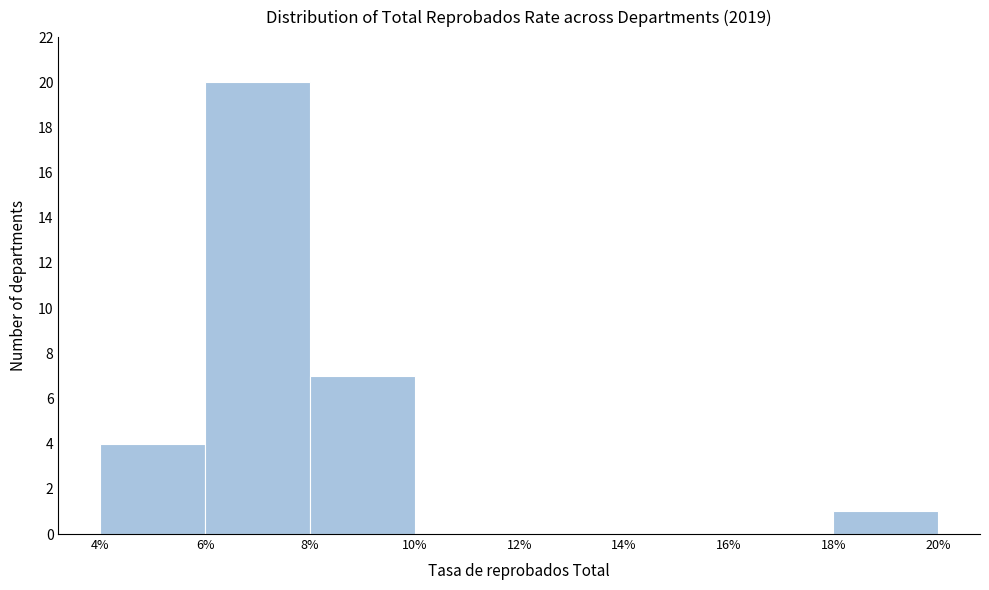

Reading left to right, list every bar in this chart as the range it spans on the x-axis followed by its height. The values are not printed on the chart, so give them approximately, as read against the axis.

4% to 6%: 4
6% to 8%: 20
8% to 10%: 7
10% to 12%: 0
12% to 14%: 0
14% to 16%: 0
16% to 18%: 0
18% to 20%: 1